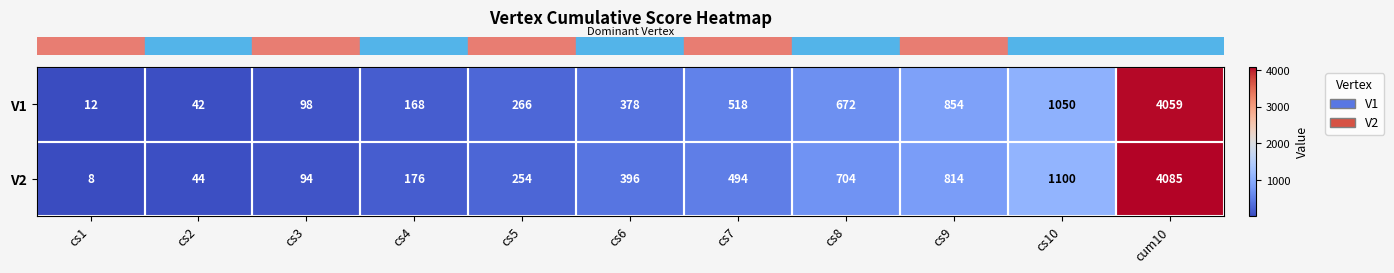

Is the value of V1 at cs10 greater than the value of V2 at cs9?

Yes